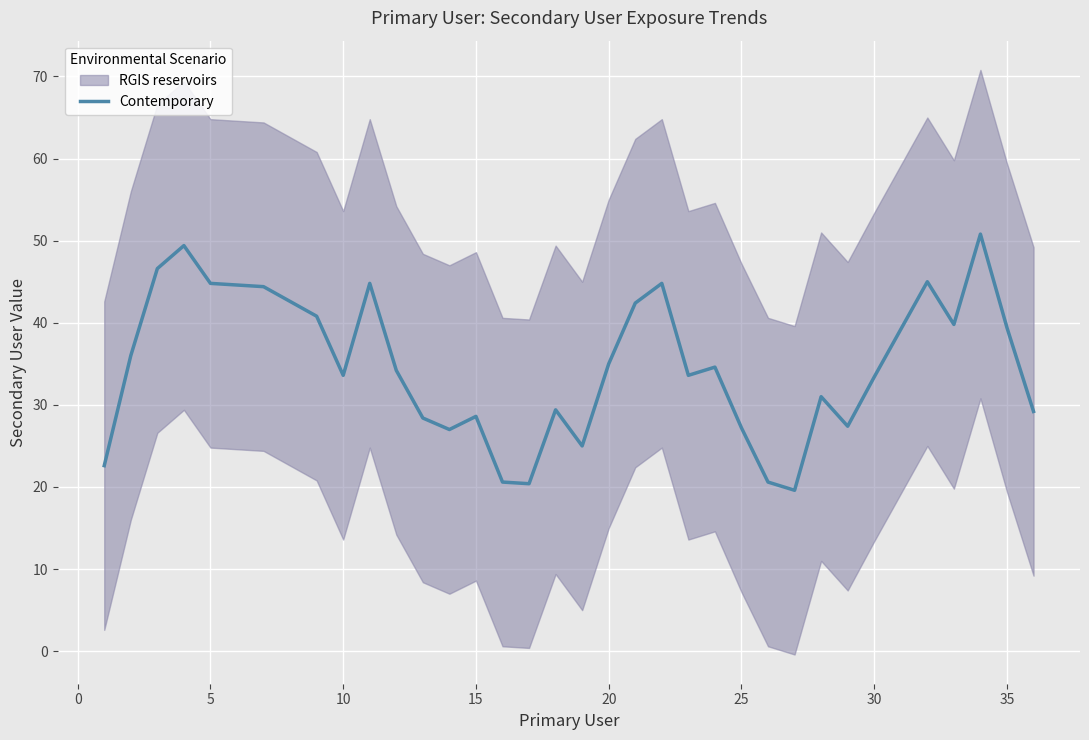

What is the minimum value for Contemporary?

19.6